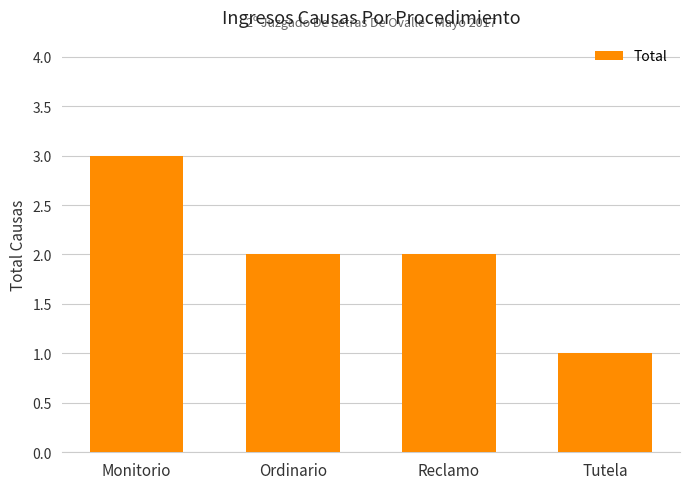

Reading left to right, transcribe all the data shown in this chart.

Monitorio=3	Ordinario=2	Reclamo=2	Tutela=1